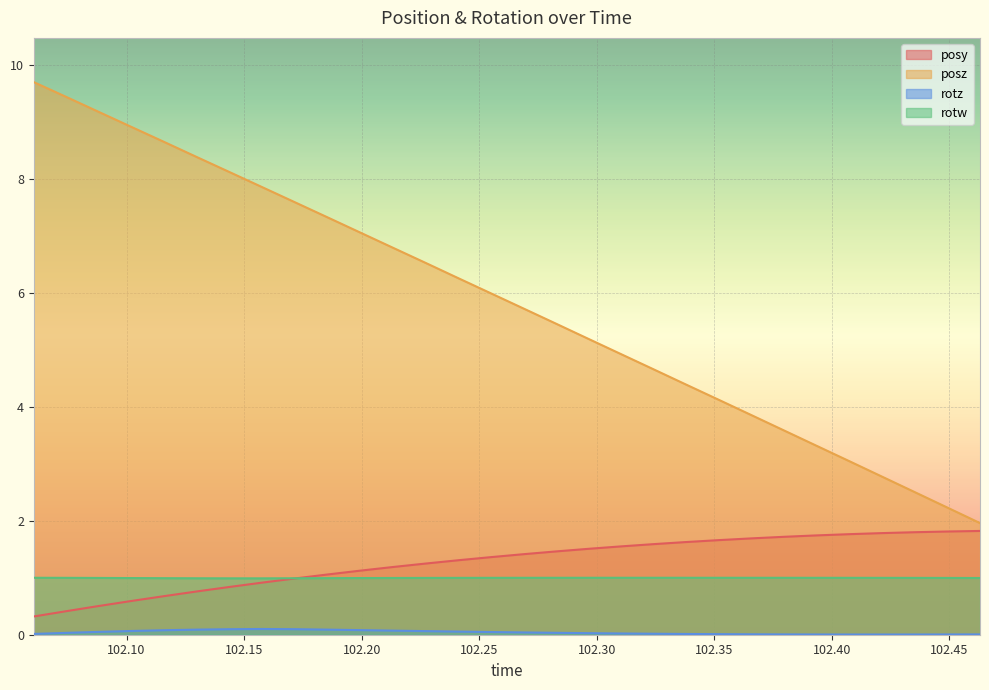

True or false: posz and rotz intersect in this chart.

False